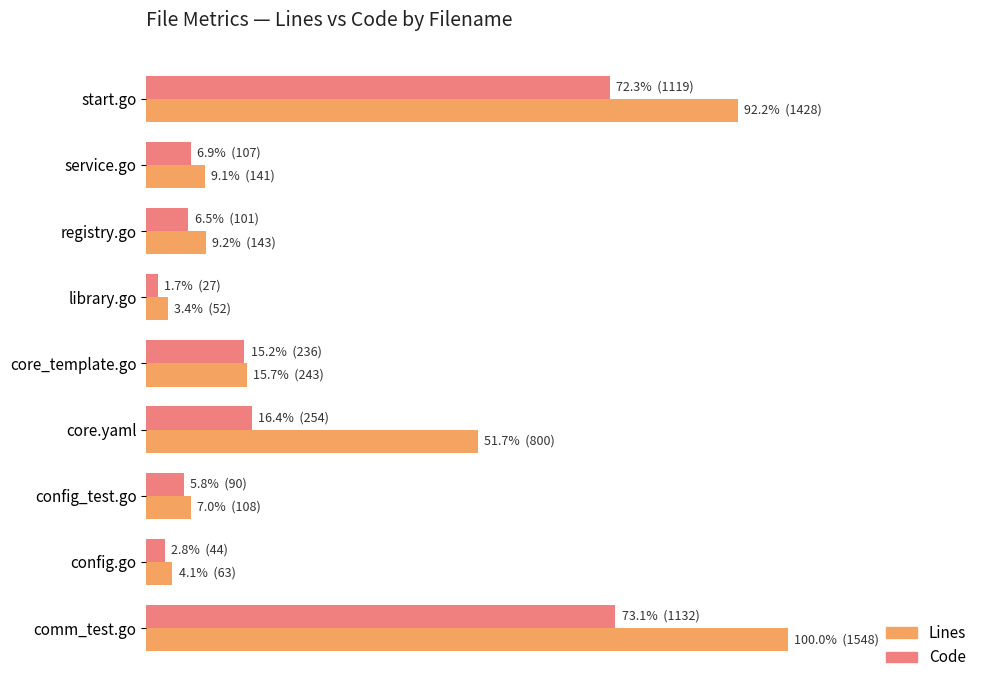

How many values in the Code series are below 6?

3